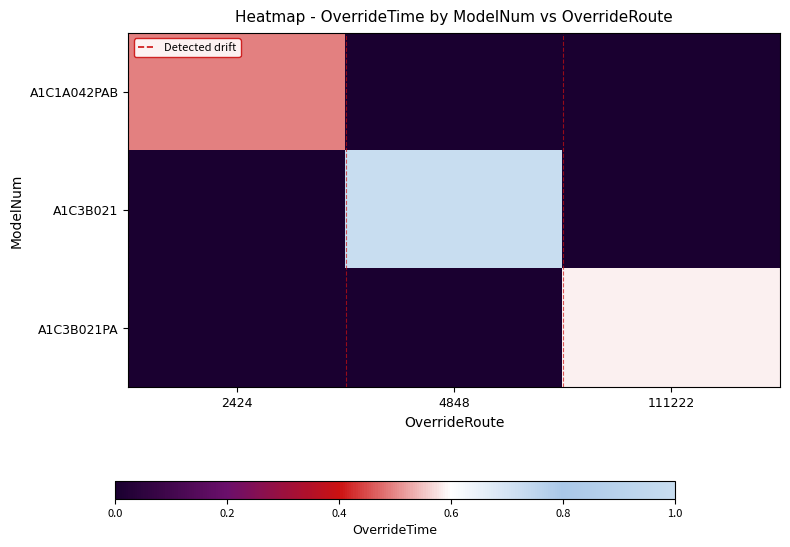

At which category is the sum across all series the highest?

4848